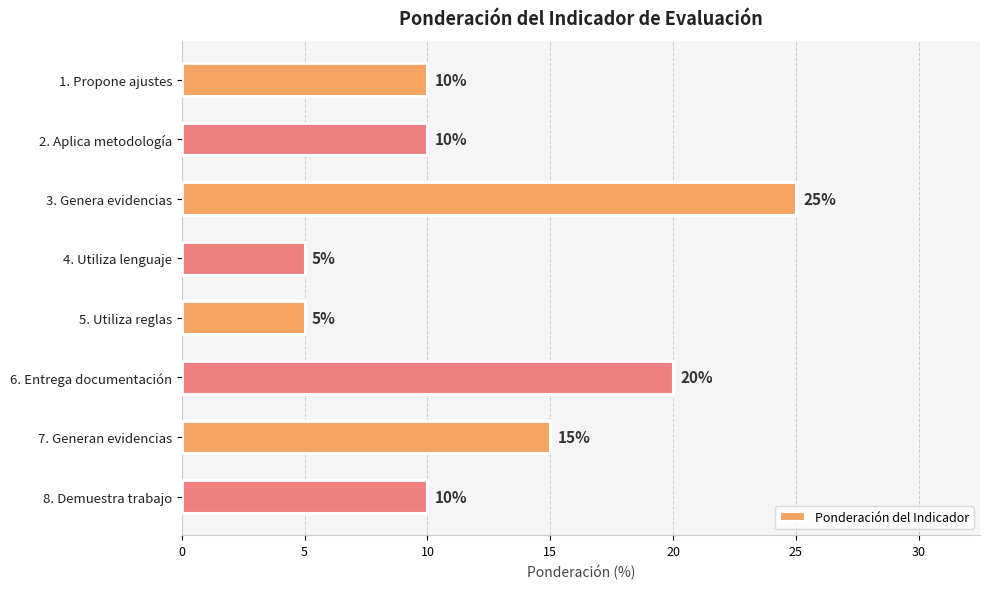

Which label corresponds to the largest value in the chart?

3. Genera evidencias